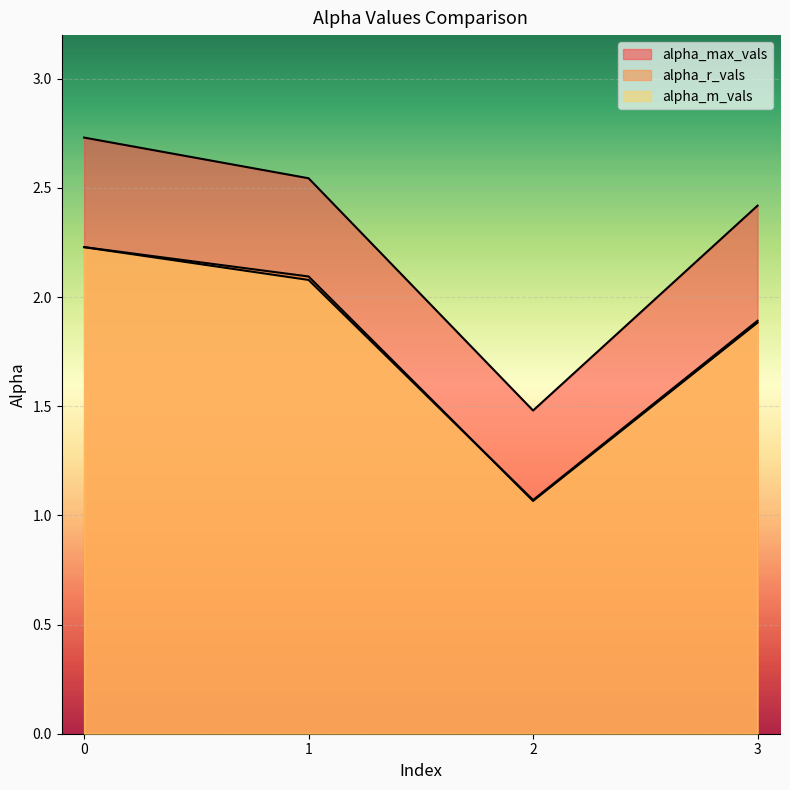

Is it true that alpha_max_vals equals 3.9 at 1?

False